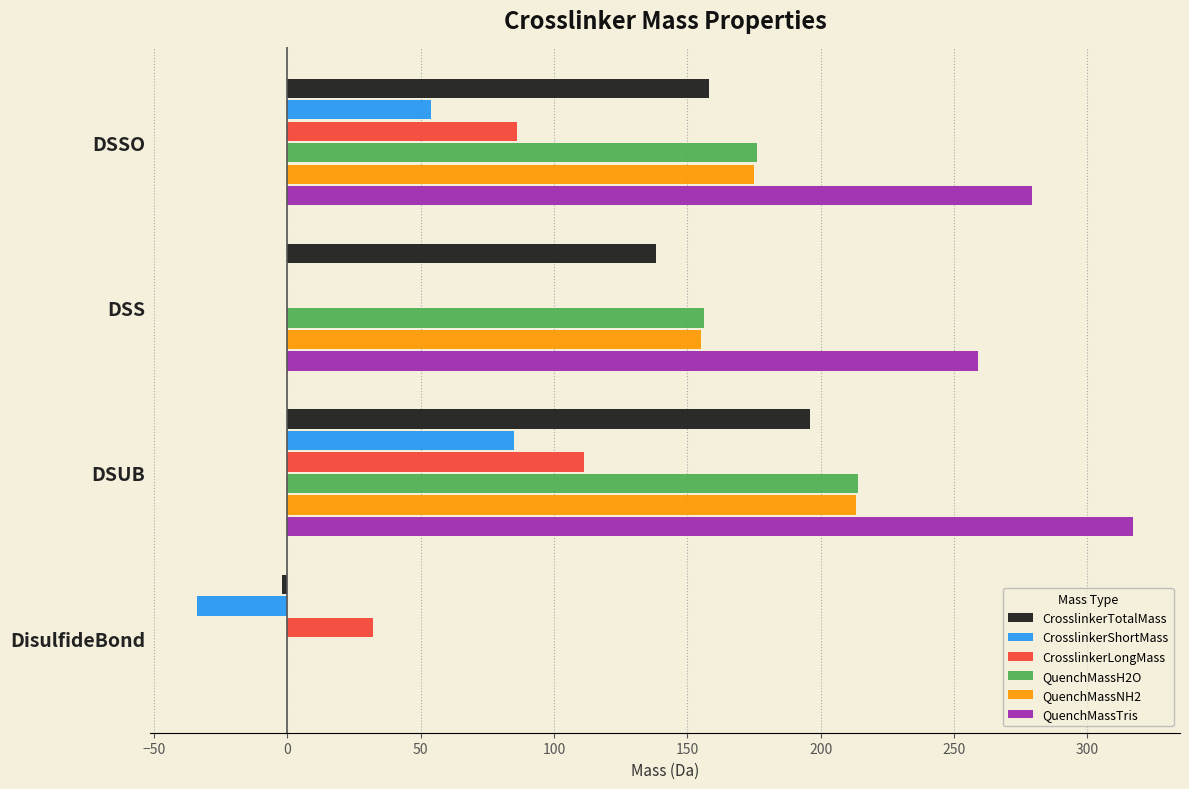

What is the sum of all QuenchMassH2O values?

546.2